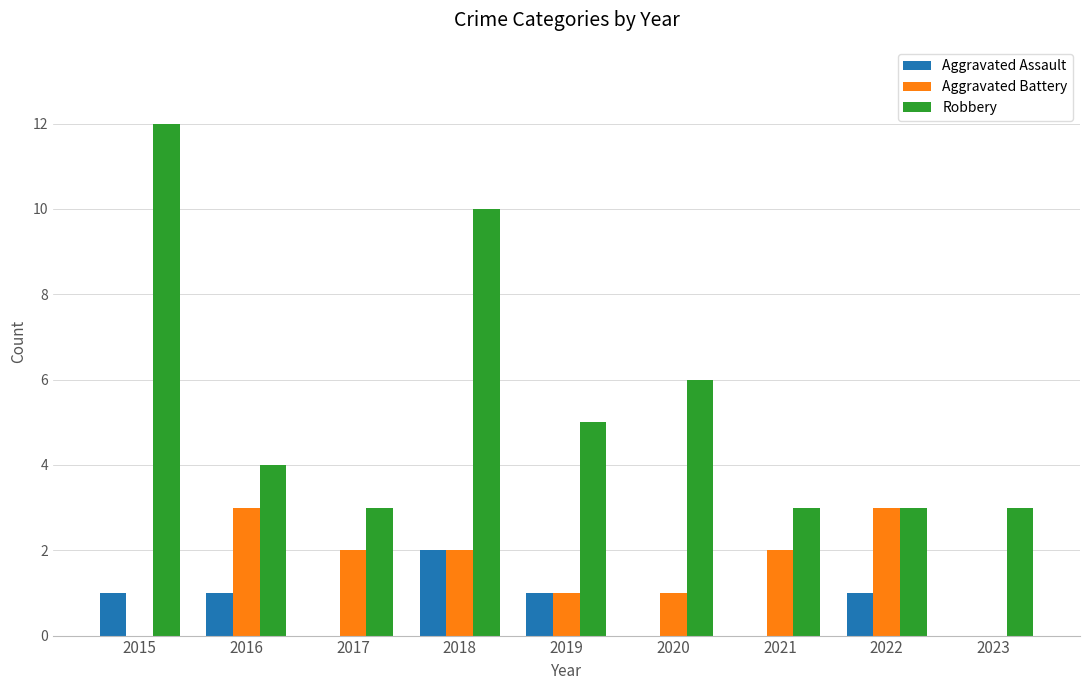

What is the sum of all Aggravated Assault values?

6